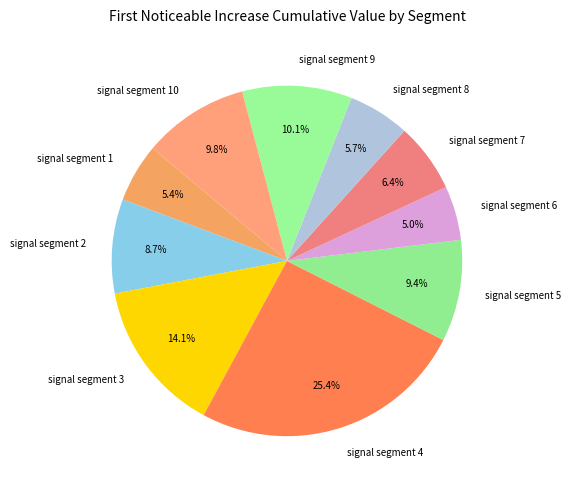

Is there a majority slice in this chart?

No